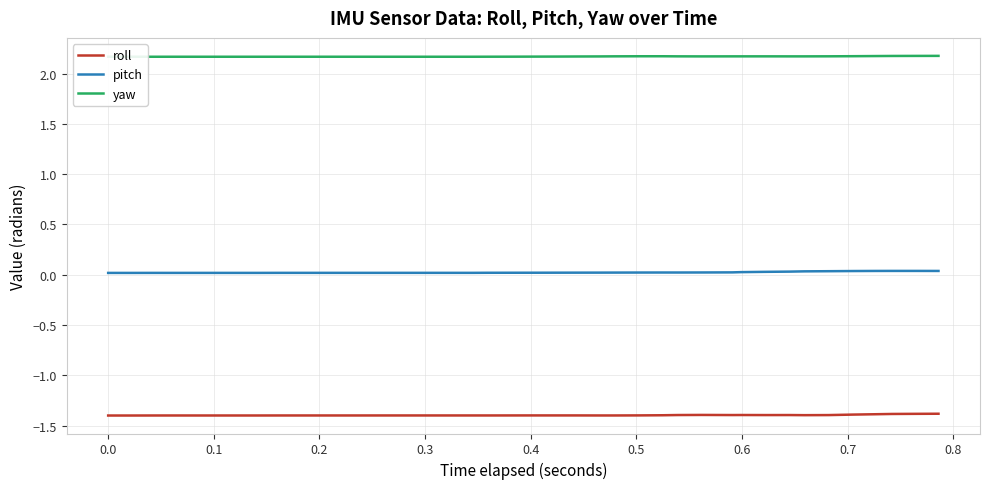

Count the yaw values in the range 2 to 3.

40